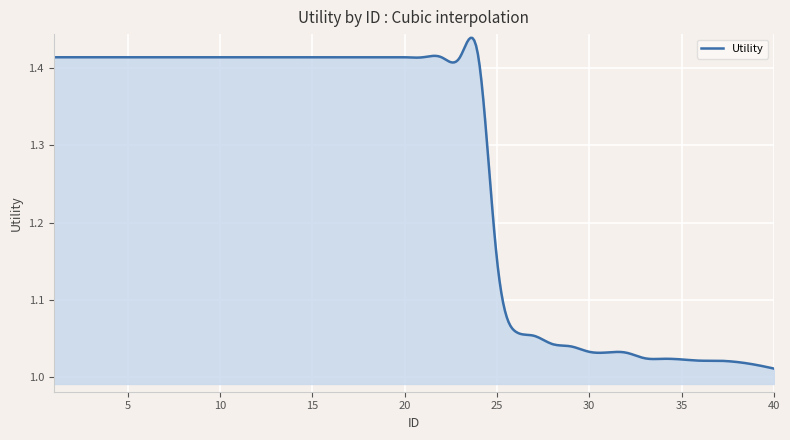

What is the difference between the maximum and minimum values?

0.4